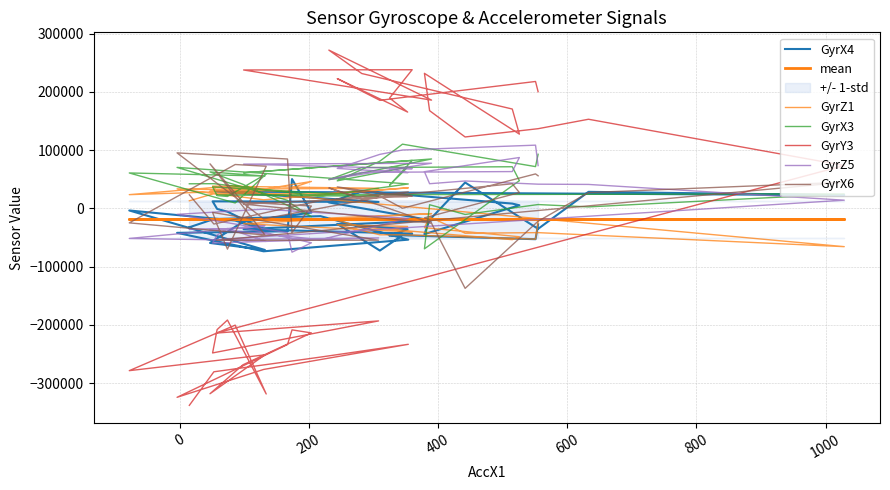

How many interior local peaks does the GyrZ5 series have?

10